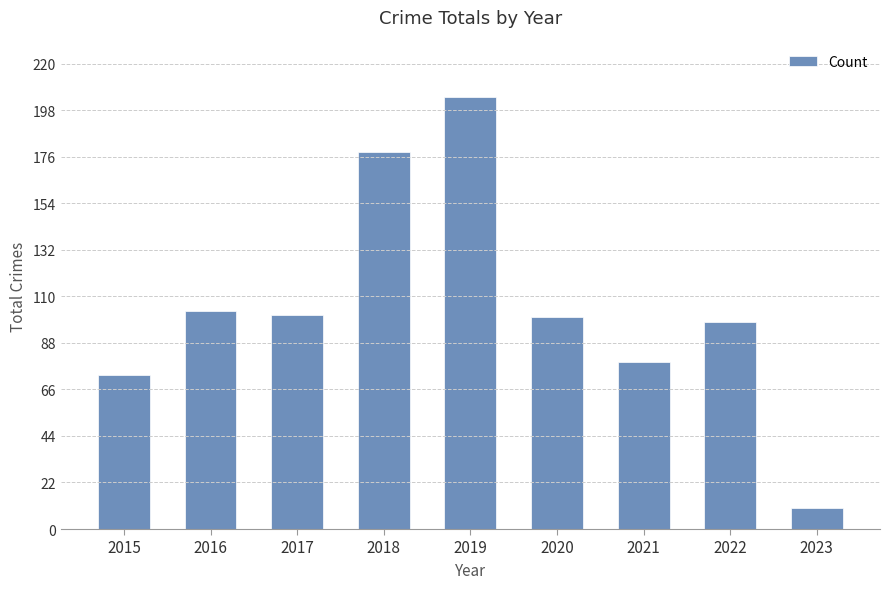

What is the approximate value at 2023?

10